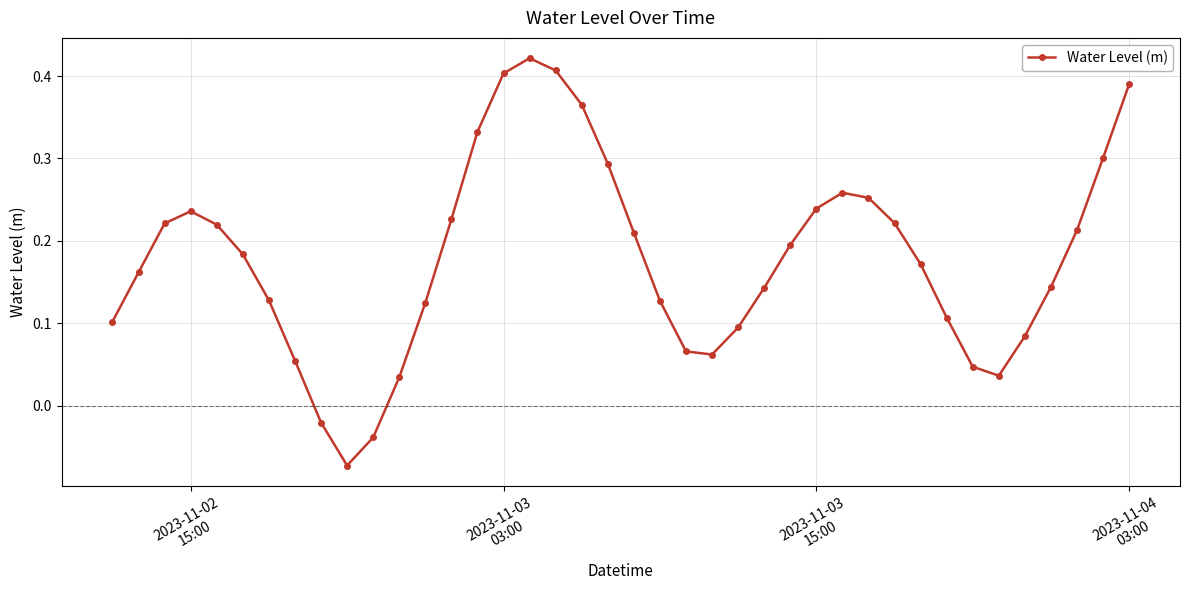

What is the difference between the maximum and minimum values?

0.5